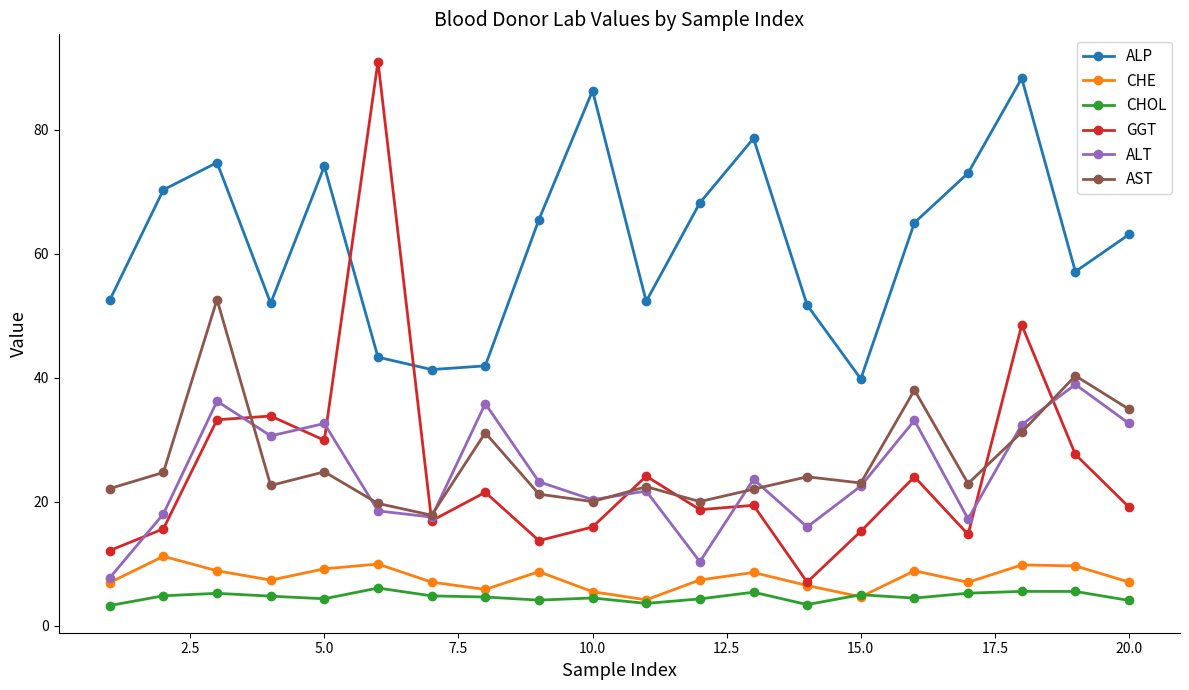

True or false: AST and CHOL cross at least once.

False